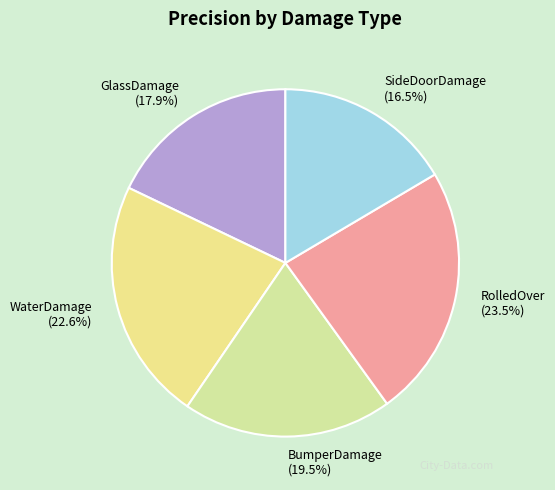

To the nearest percent, what is the difference between the SideDoorDamage and GlassDamage slice percentages?

1%